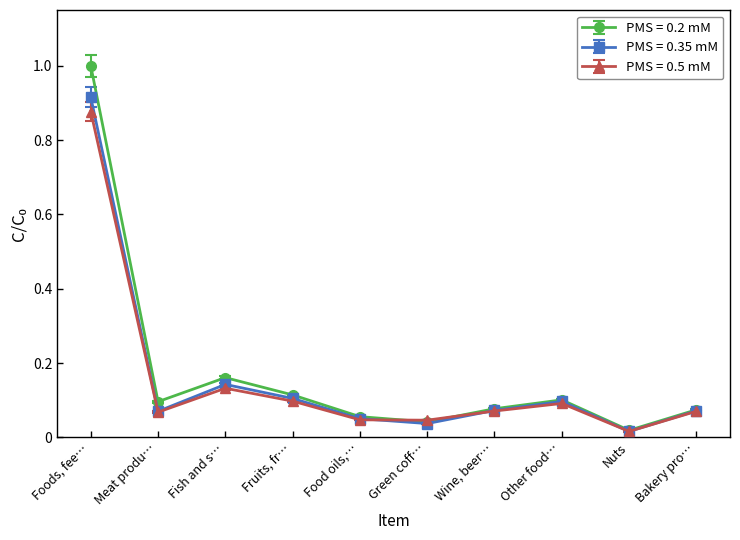

Is the value of PMS = 0.2 mM at Foods, fee… greater than the value of PMS = 0.35 mM at Fish and s…?

Yes